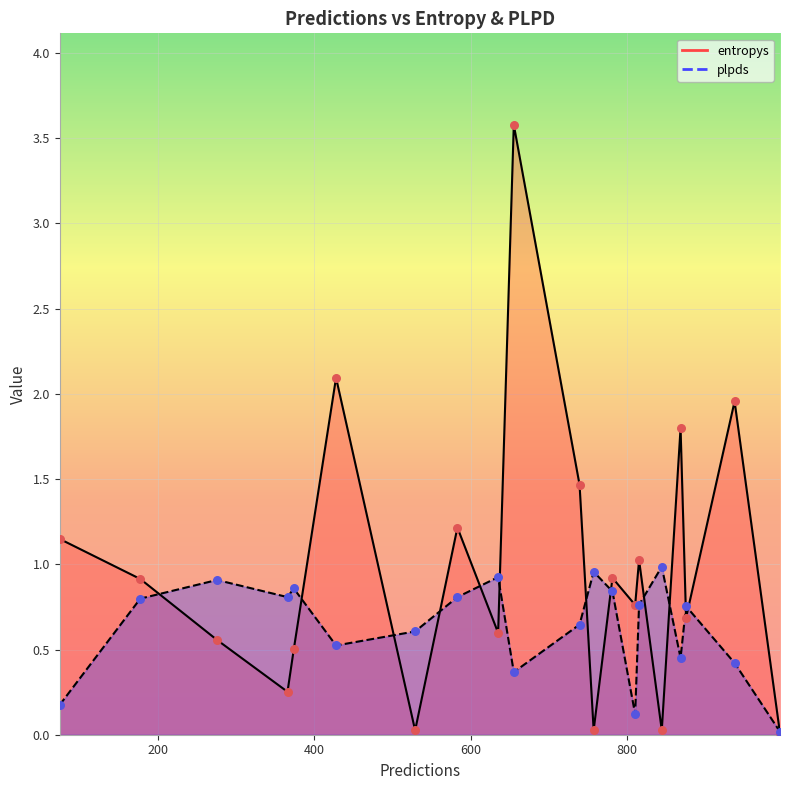

Which series reaches the maximum Y coordinate?

entropys